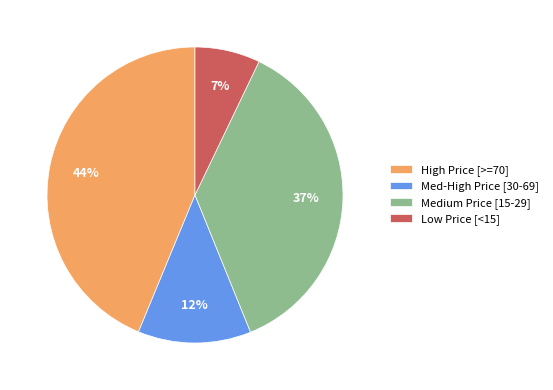

Is it true that Medium Price [15-29] is 27% of the pie?

False